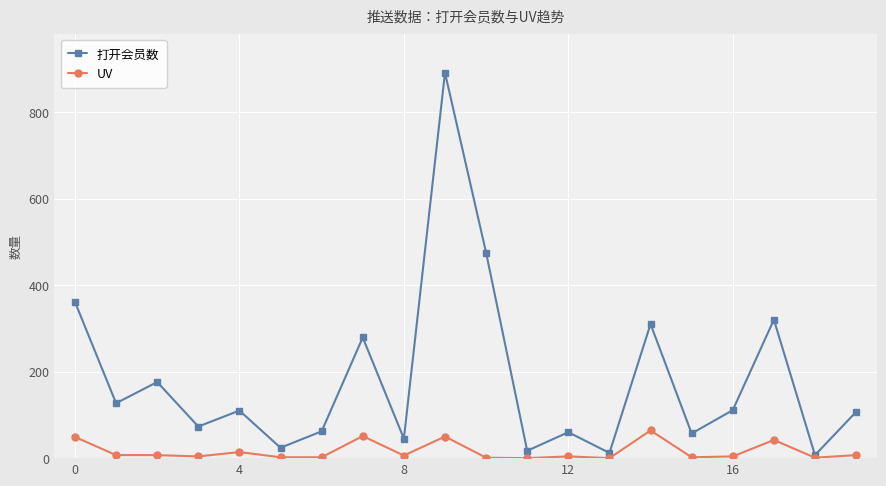

How many data points does each series have?

20